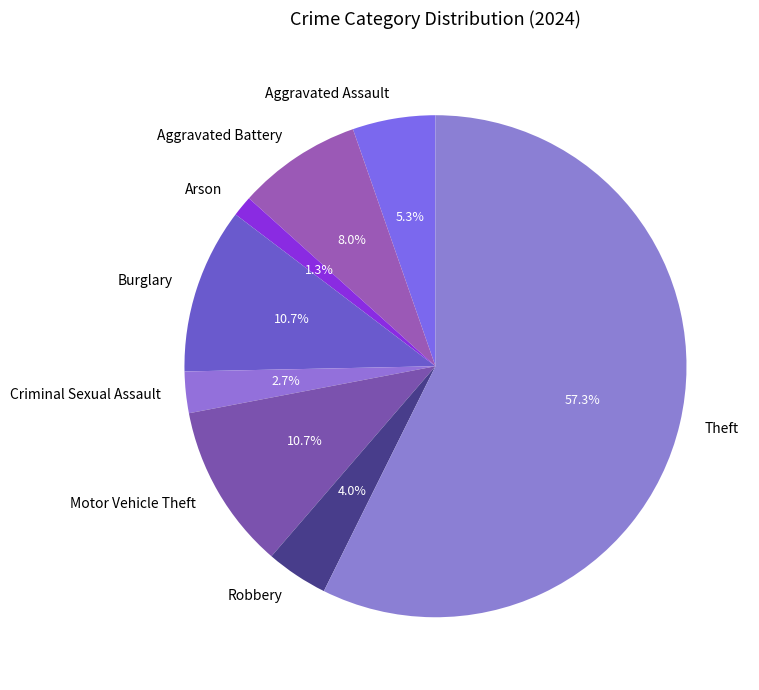

Does Motor Vehicle Theft represent more than half of the total?

No